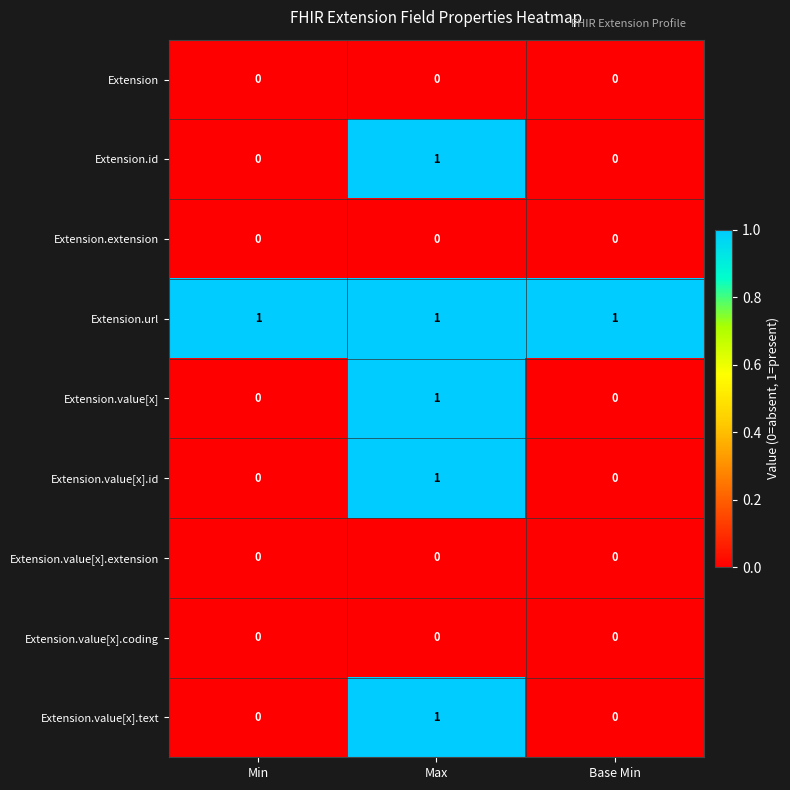

Reading right to left, what are all the values shown in this chart?

Extension: Base Min=0	Max=0	Min=0
Extension.id: Base Min=0	Max=1	Min=0
Extension.extension: Base Min=0	Max=0	Min=0
Extension.url: Base Min=1	Max=1	Min=1
Extension.value[x]: Base Min=0	Max=1	Min=0
Extension.value[x].id: Base Min=0	Max=1	Min=0
Extension.value[x].extension: Base Min=0	Max=0	Min=0
Extension.value[x].coding: Base Min=0	Max=0	Min=0
Extension.value[x].text: Base Min=0	Max=1	Min=0